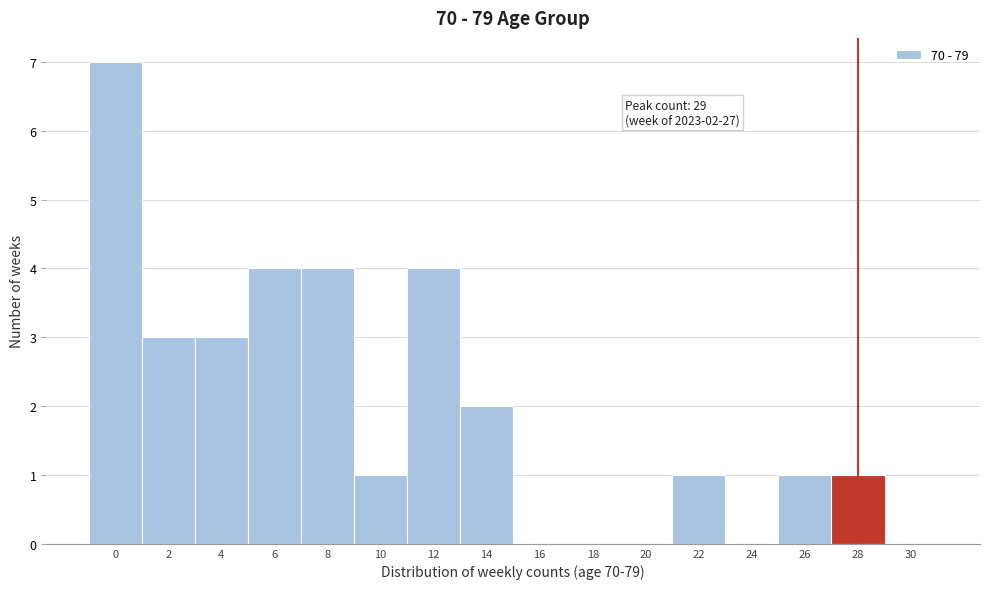

Reading left to right, extract all data points from this chart.

0=7	2=3	4=3	6=4	8=4	10=1	12=4	14=2	16=0	18=0	20=0	22=1	24=0	26=1	28=1	30=0